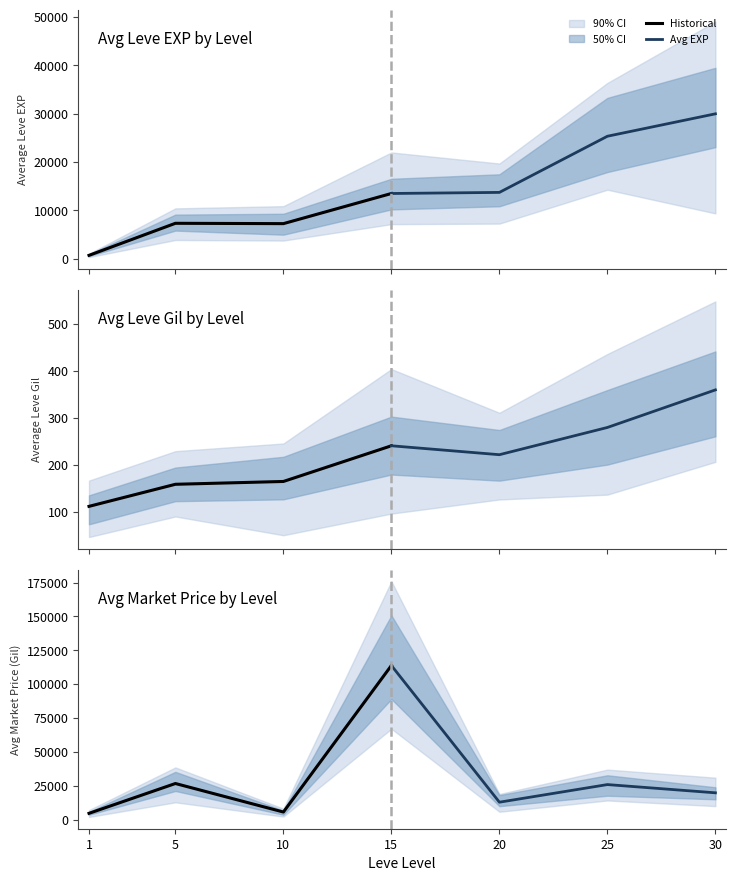

What is the maximum value for Avg EXP?

29992